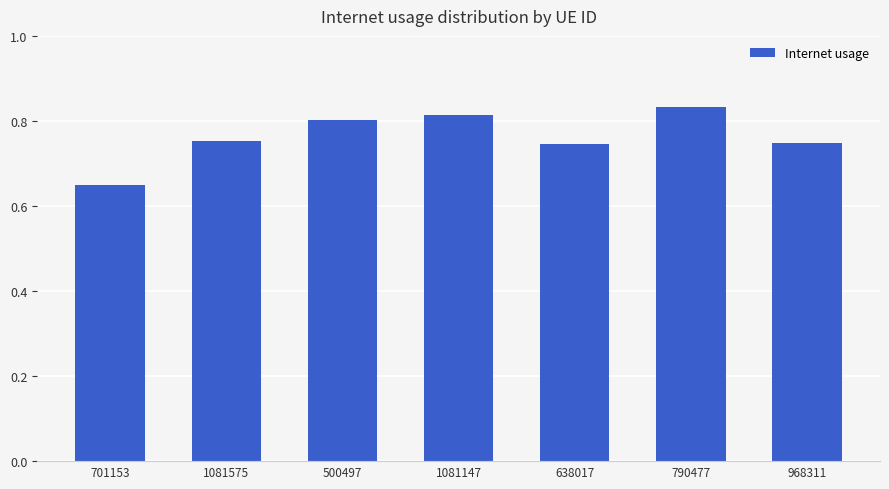

What is the sum of all values?

5.3